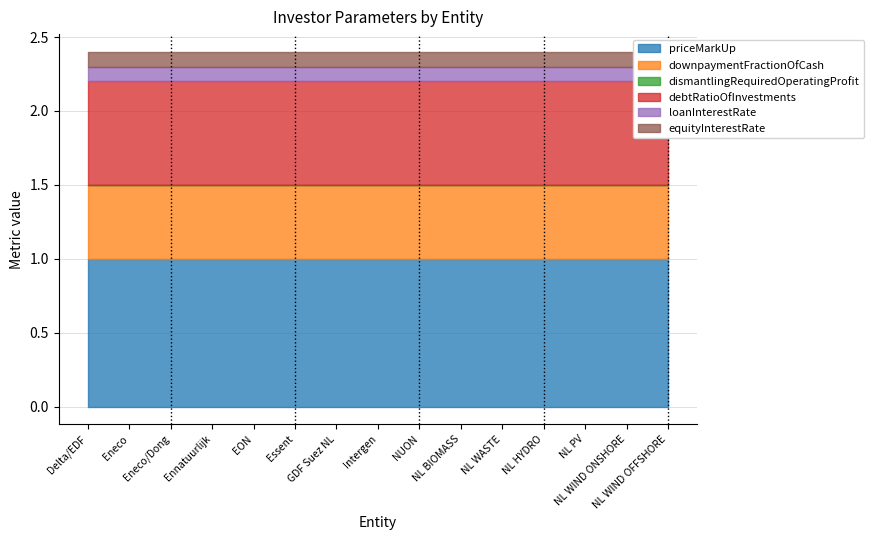

What is the lowest value of the debtRatioOfInvestments series?

0.7